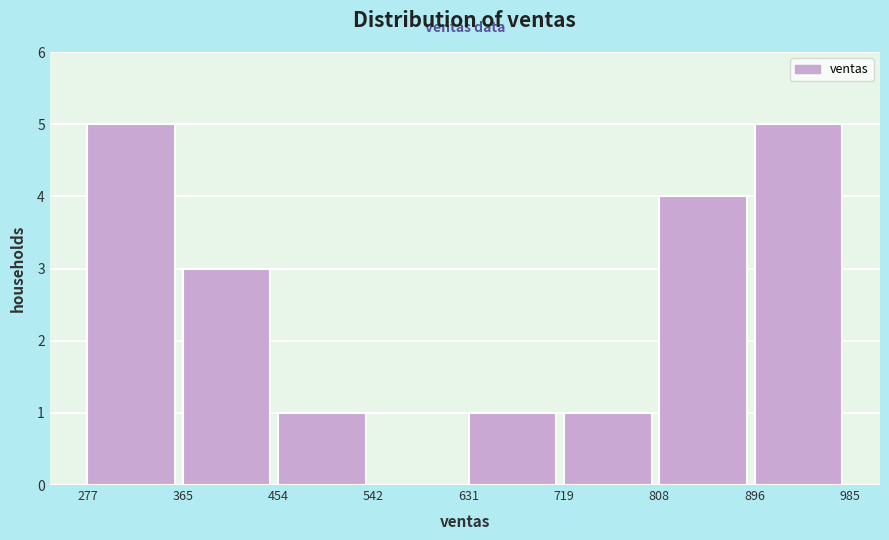

Reading left to right, list every bar in this chart as the range it spans on the x-axis followed by its height. The values are not printed on the chart, so give them approximately, as read against the axis.

277 to 365: 5
365 to 454: 3
454 to 542: 1
542 to 631: 0
631 to 719: 1
719 to 808: 1
808 to 896: 4
896 to 985: 5